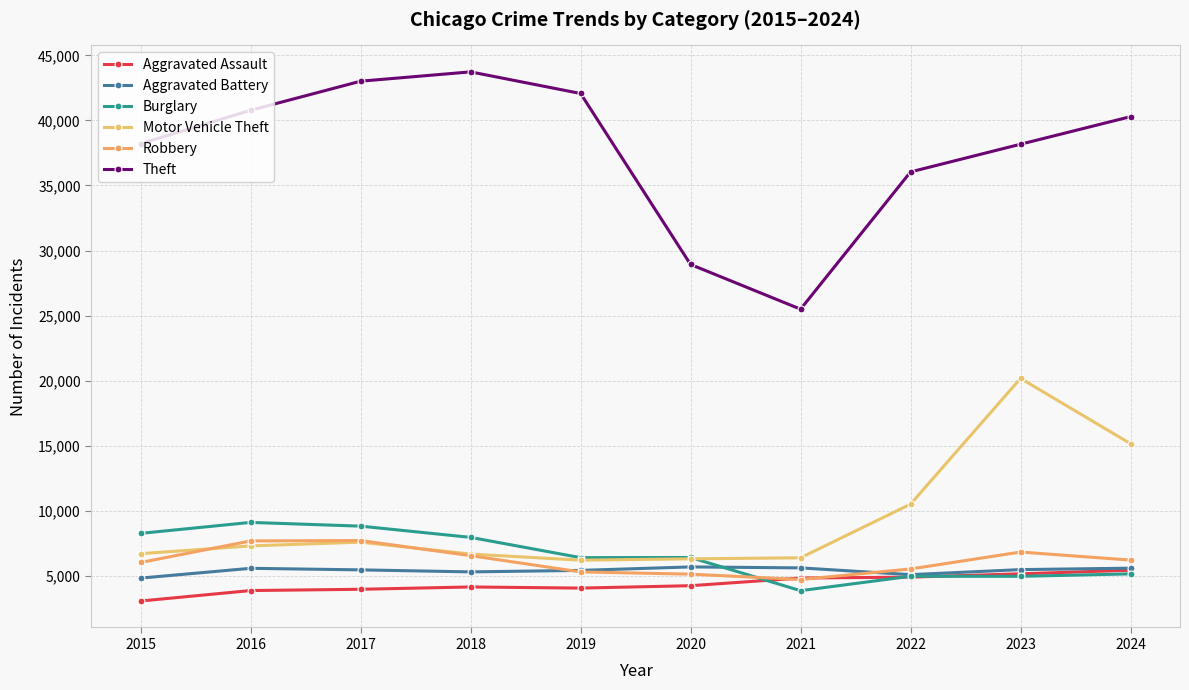

Which series has the largest total across all categories?

Theft